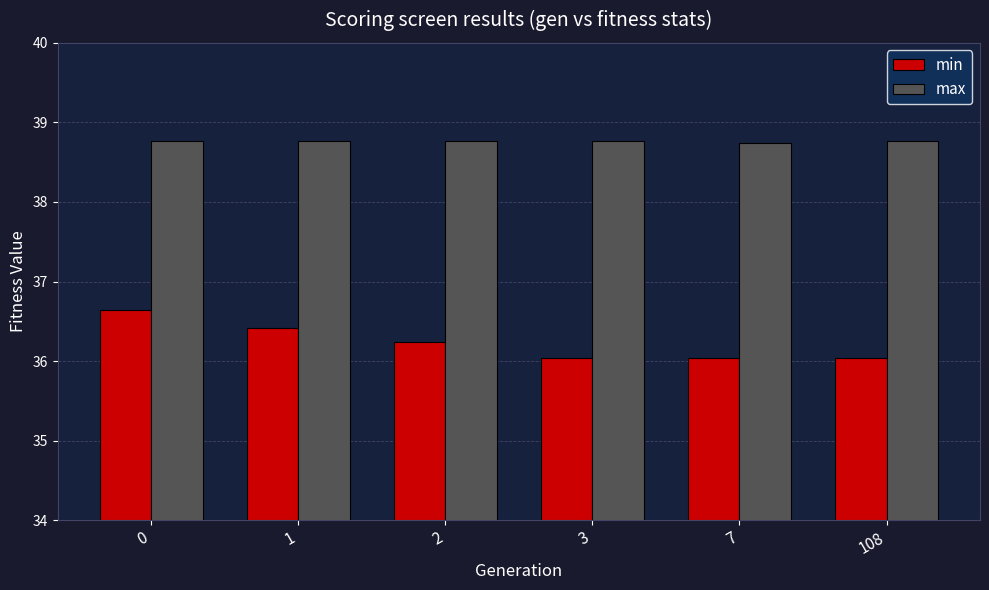

How many series are shown in this chart?

2